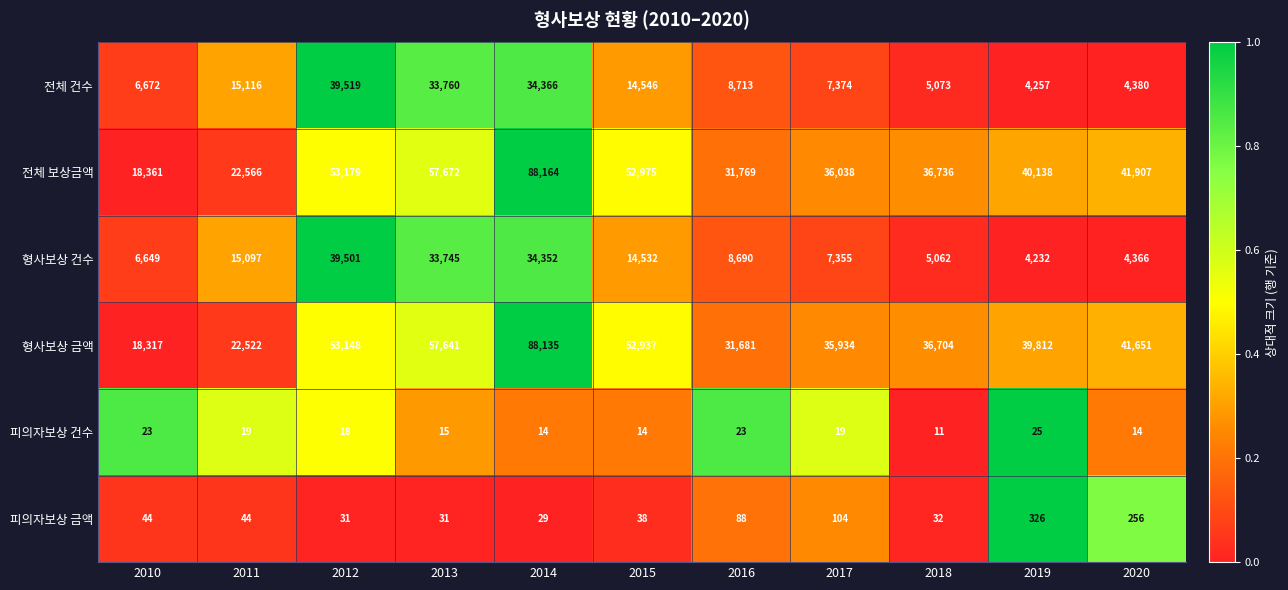

Which category has the highest value across all series?

2014